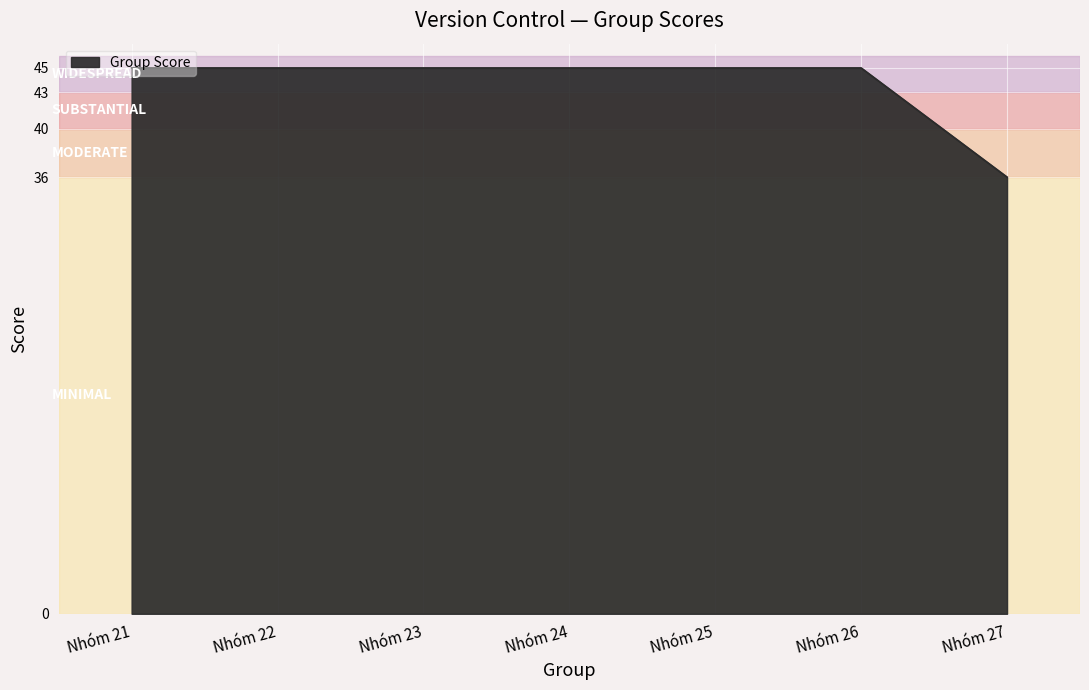

Is it true that the value at Nhóm 24 is 45?

True